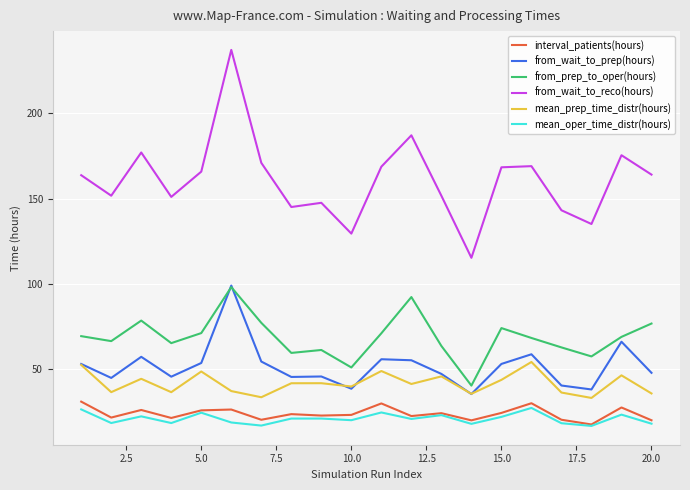

True or false: from_wait_to_prep(hours) and from_wait_to_reco(hours) intersect in this chart.

False